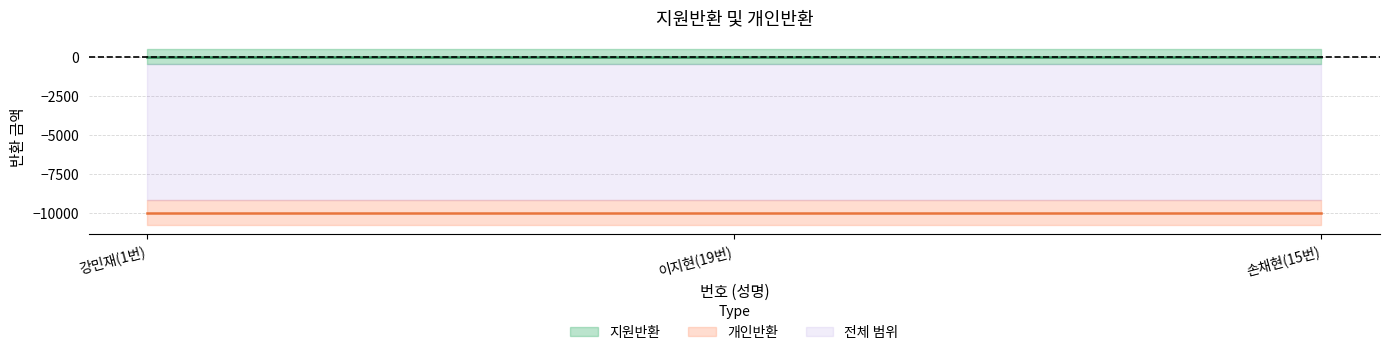

Rank the series by their maximum value, from lowest to highest.

개인반환, 지원반환